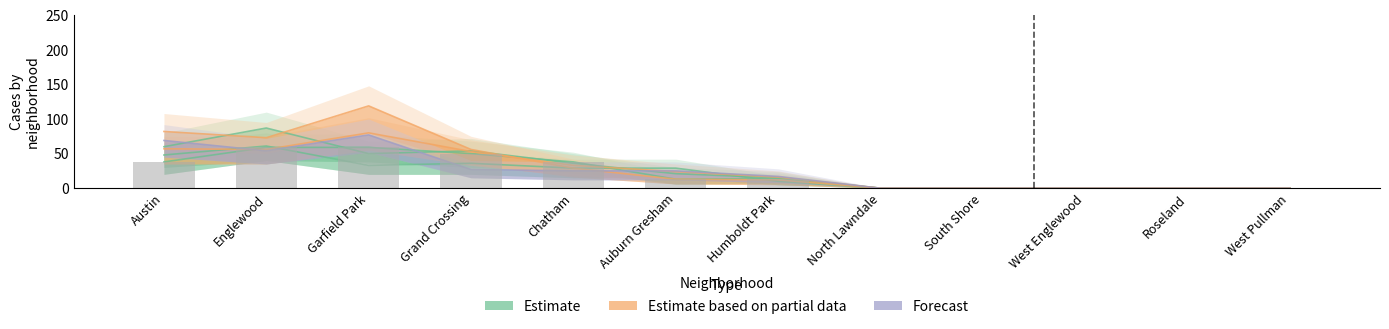

What is the sum of the 2020 values at Auburn Gresham and Humboldt Park?

42